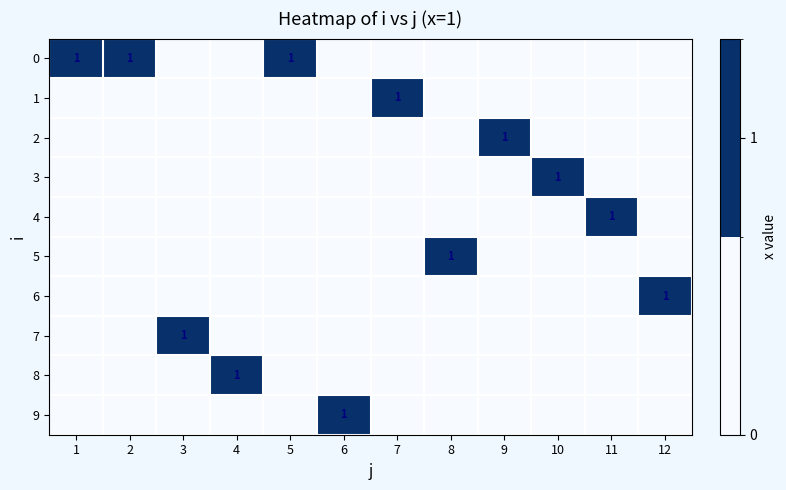

True or false: 8 has a value of 1 at 4.

True